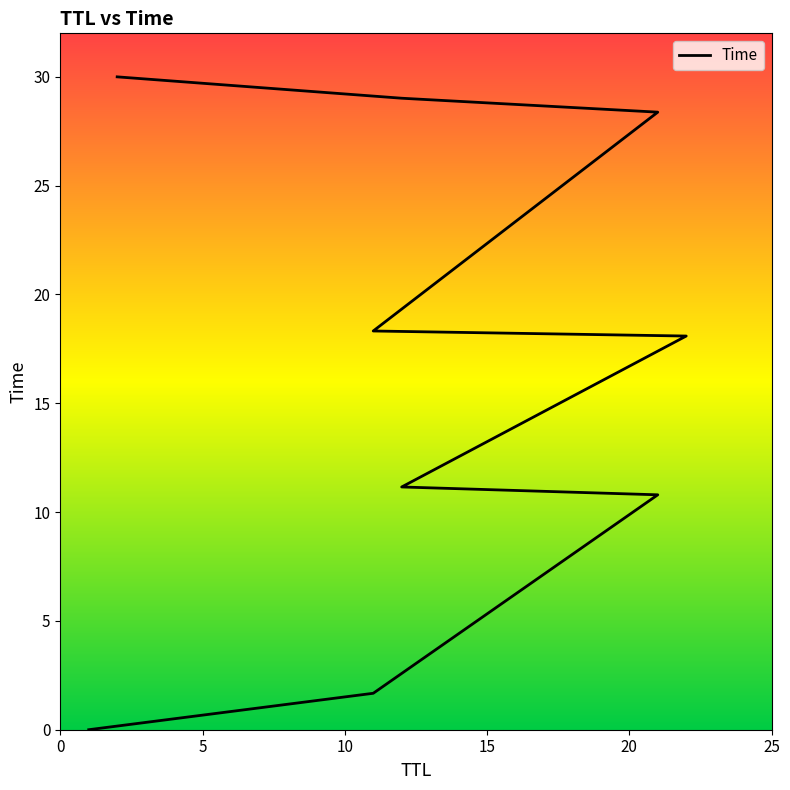

Which has a higher value, 11 or 12?

11